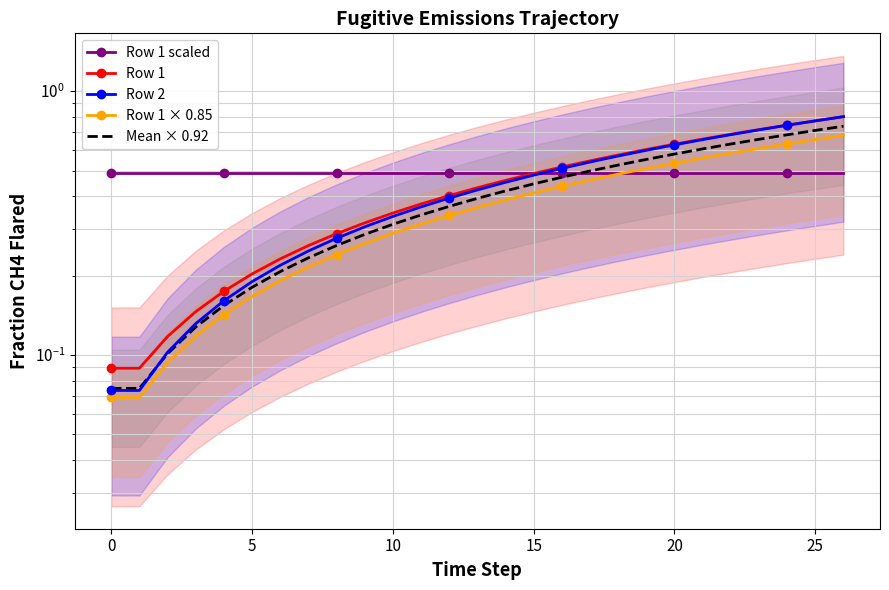

Where is Row 1 scaled nearest to the value 0?

−5